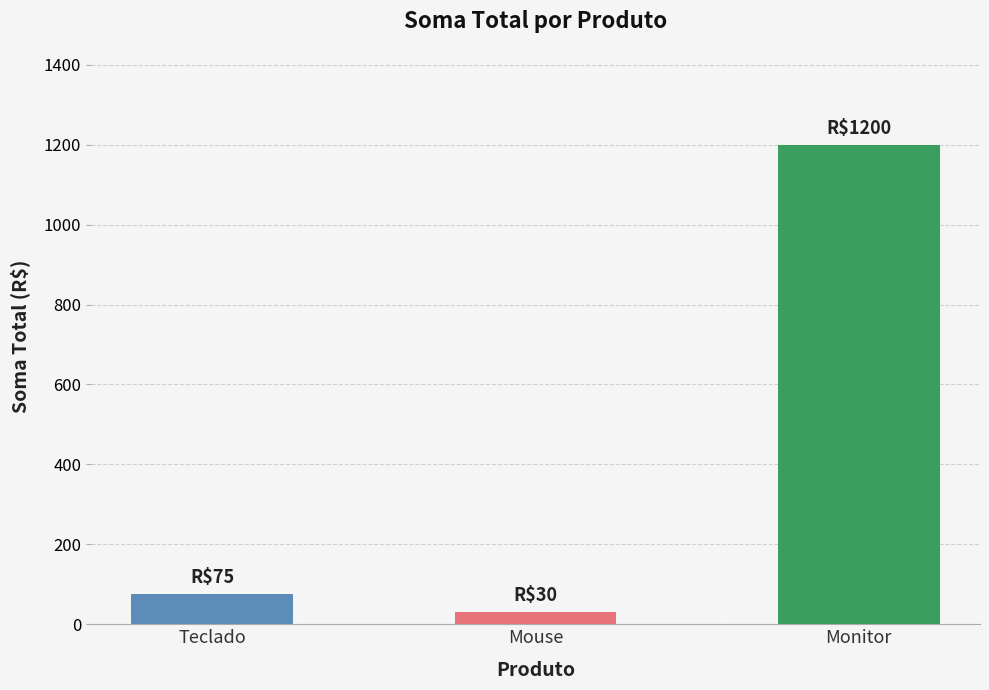

Reading left to right, transcribe all the data shown in this chart.

Teclado=75	Mouse=30	Monitor=1200